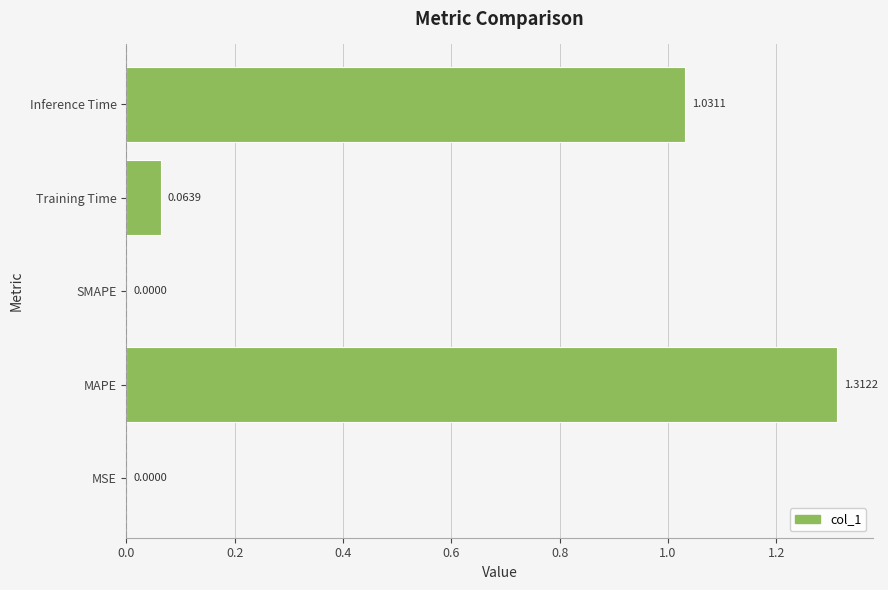

What is the sum of all values?

2.4